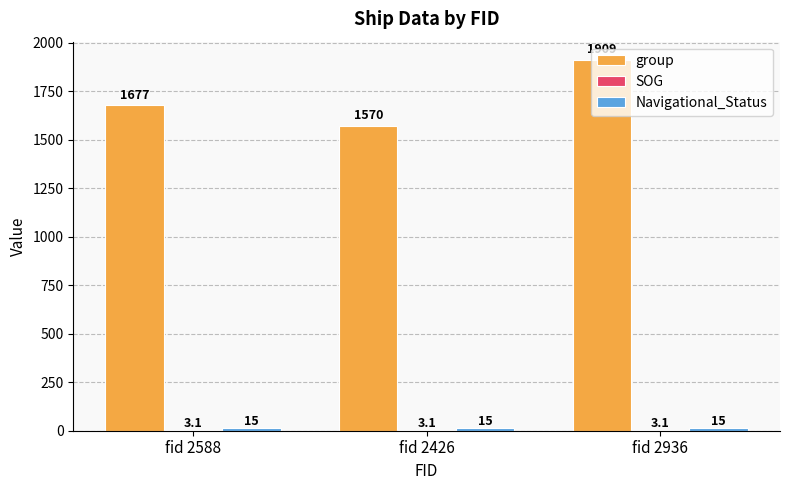

At which category is the sum across all series the highest?

fid 2936